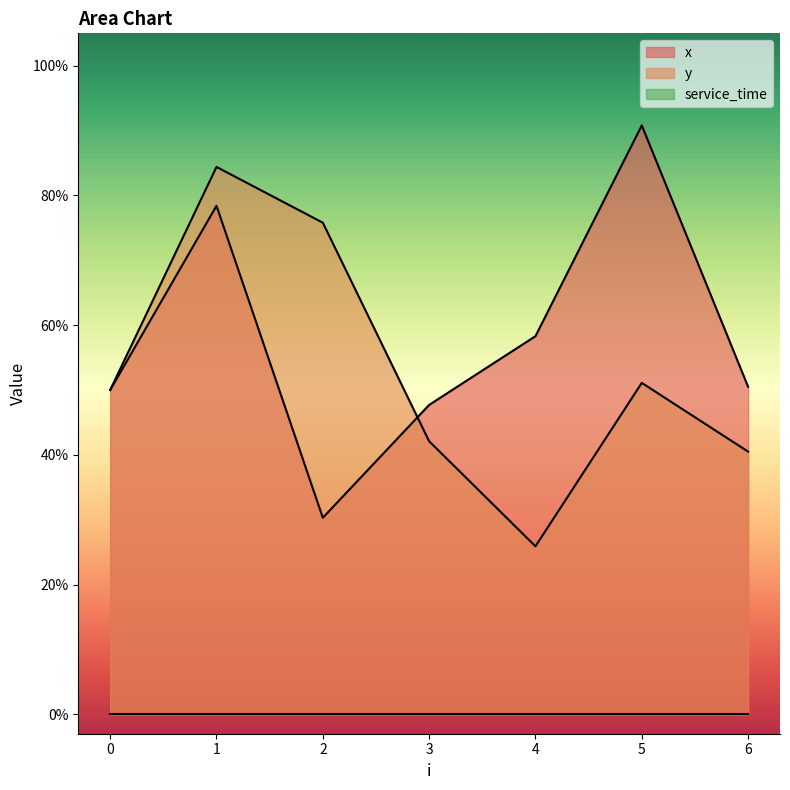

Which series changed the most between 3 and 6?

x